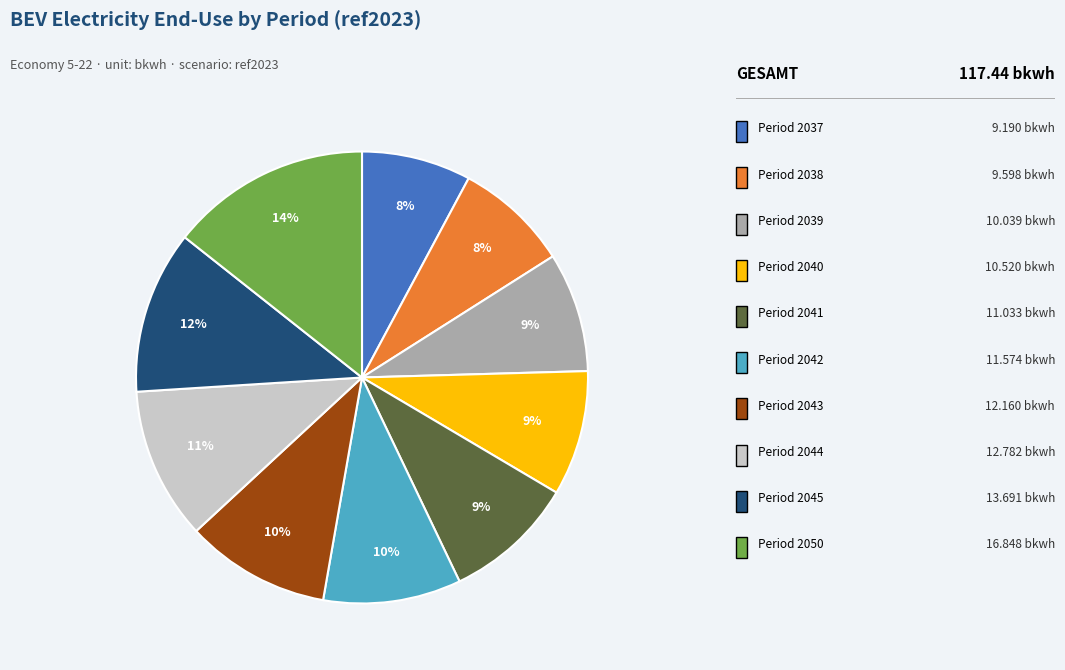

Does any single category account for the majority?

No